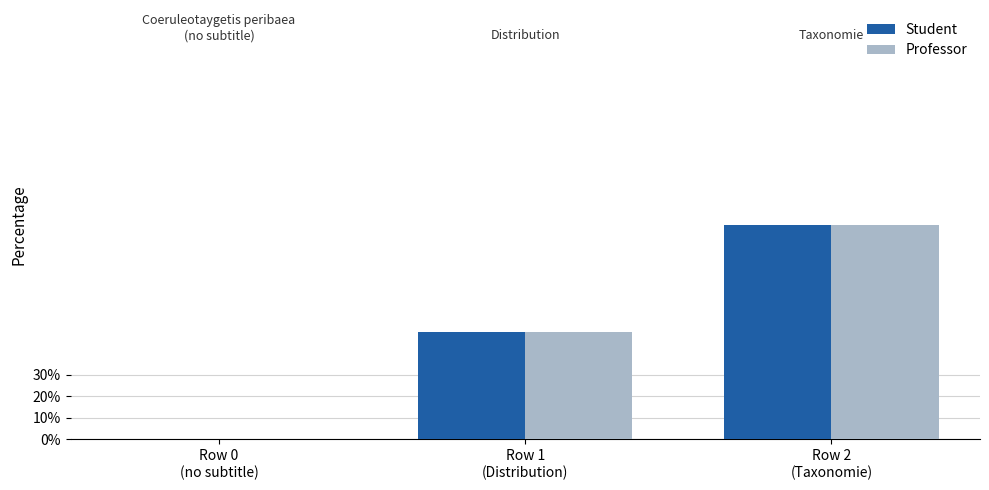

Does the chart contain stacked bars?

No